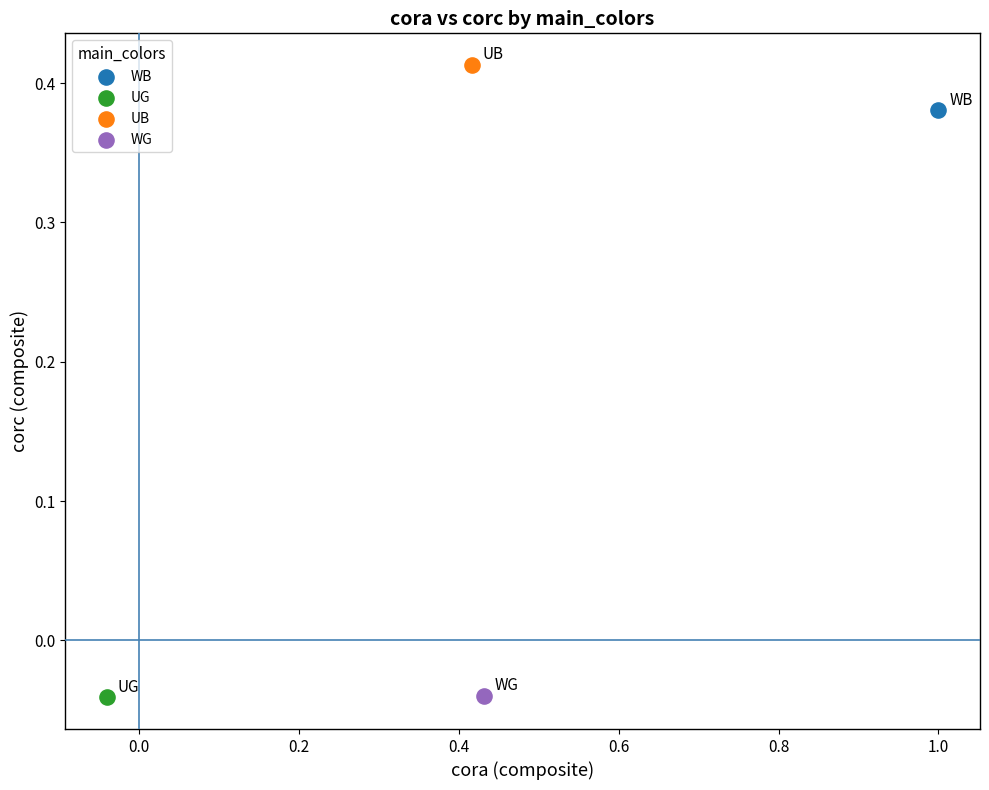

What are all the series names shown in the legend?

WB, UG, UB, WG